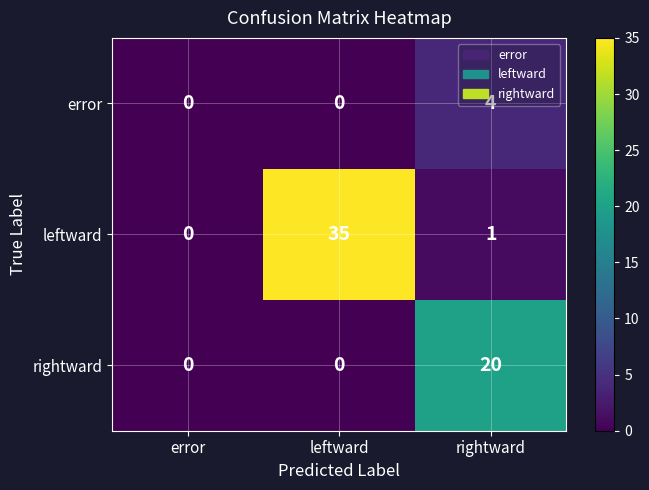

List the series in order of their overall mean, lowest first.

error, rightward, leftward